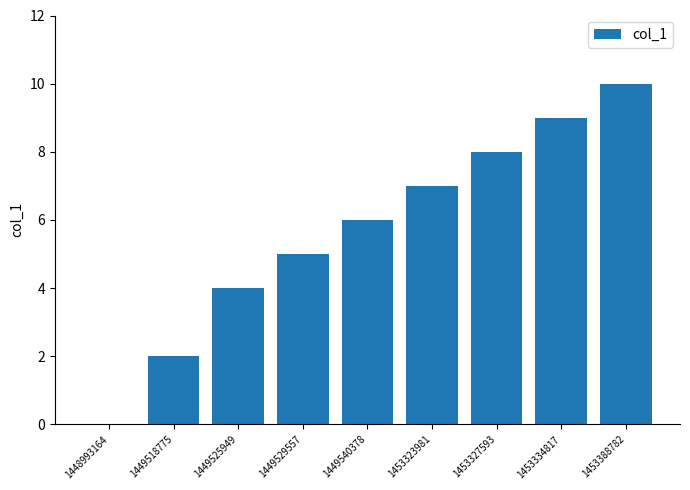

True or false: the data shows 10 at 1453388782.

True